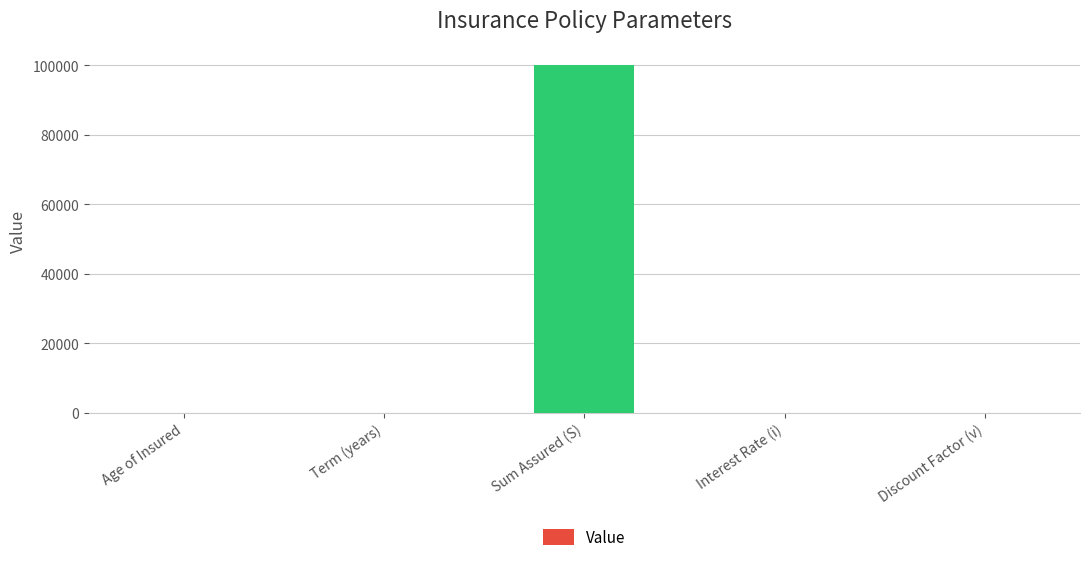

What is the sum of the values at Sum Assured (S) and Age of Insured?

100030.0